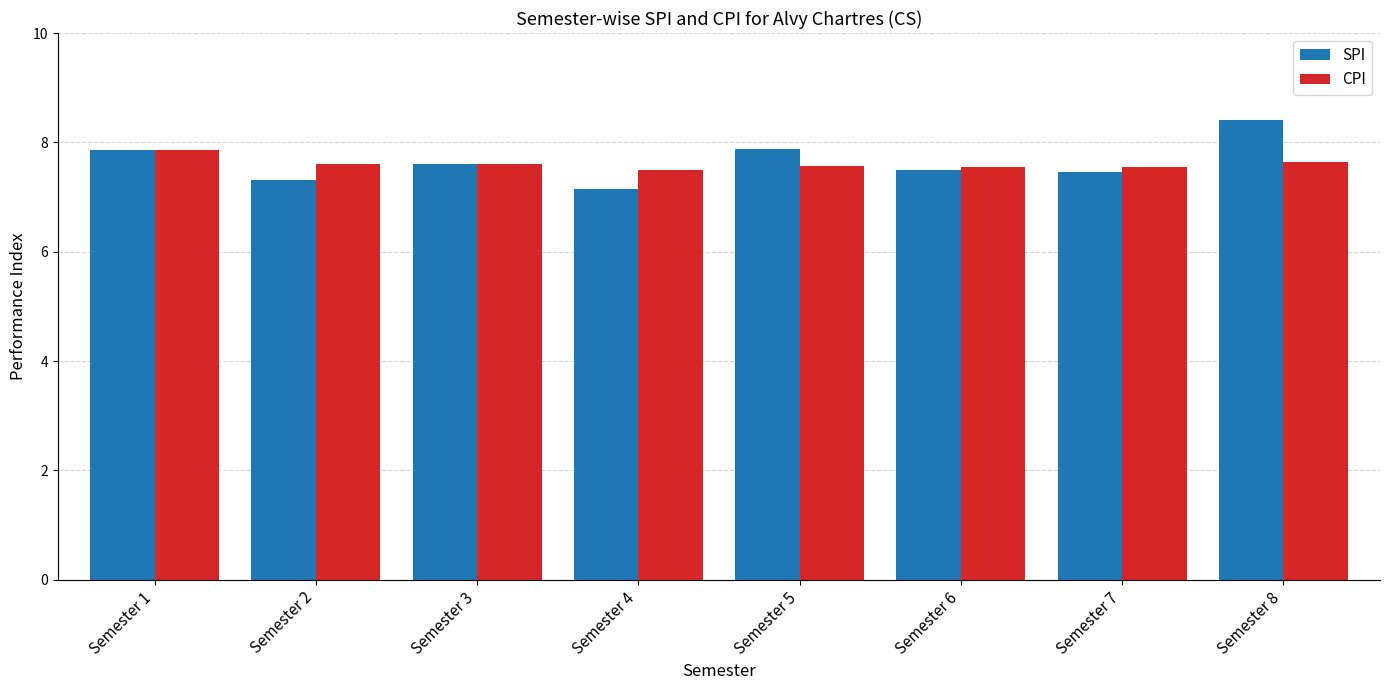

At which label does CPI reach its peak?

Semester 1